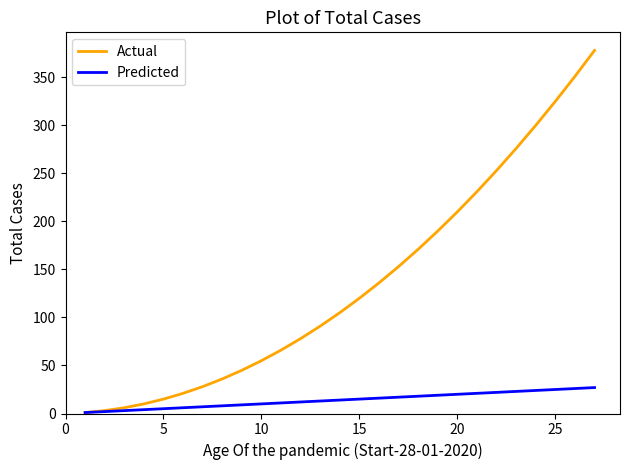

What are all the series names shown in the legend?

Actual, Predicted